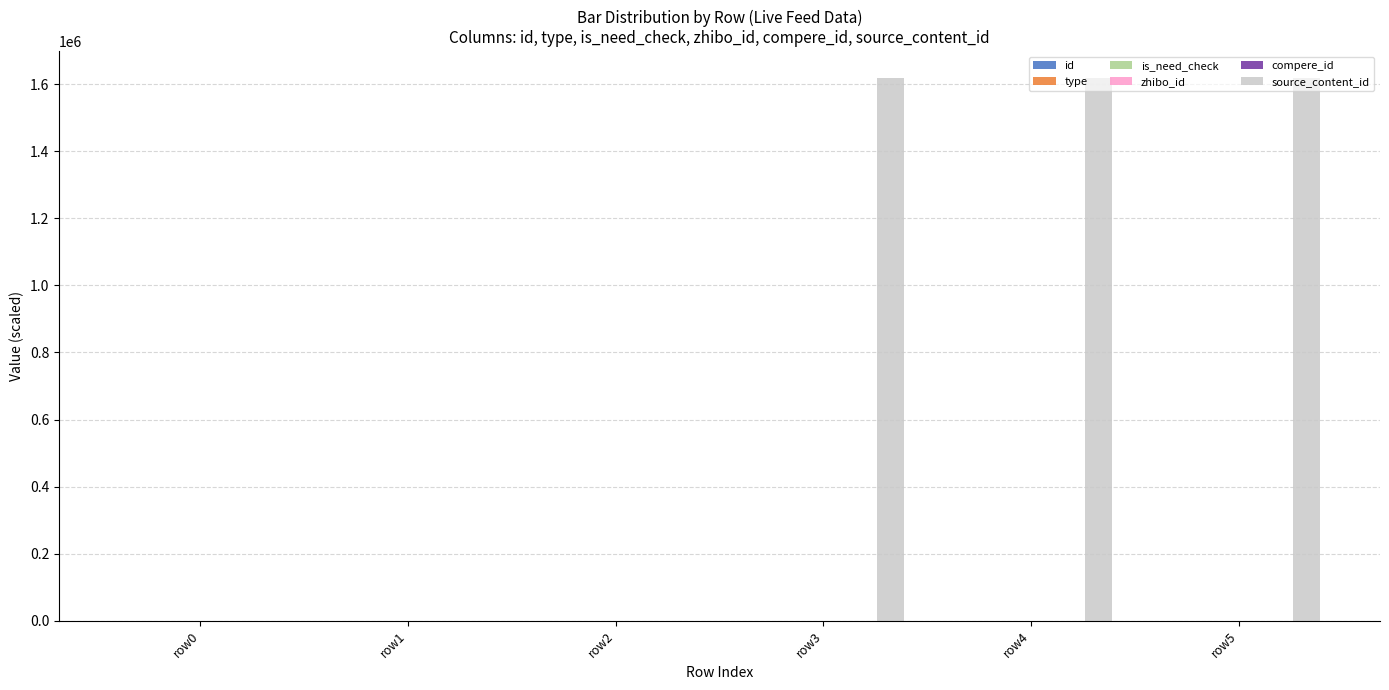

What is the greatest value displayed?

1617696.9